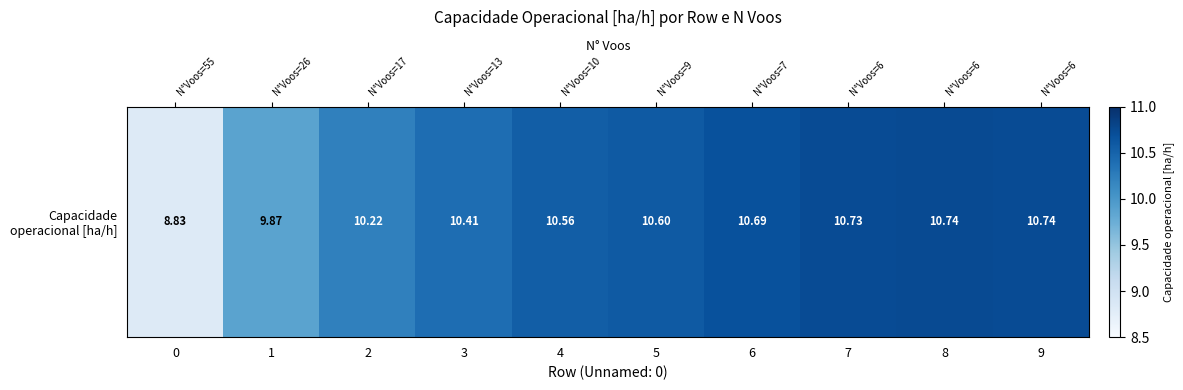

How many data points are less than 10?

2